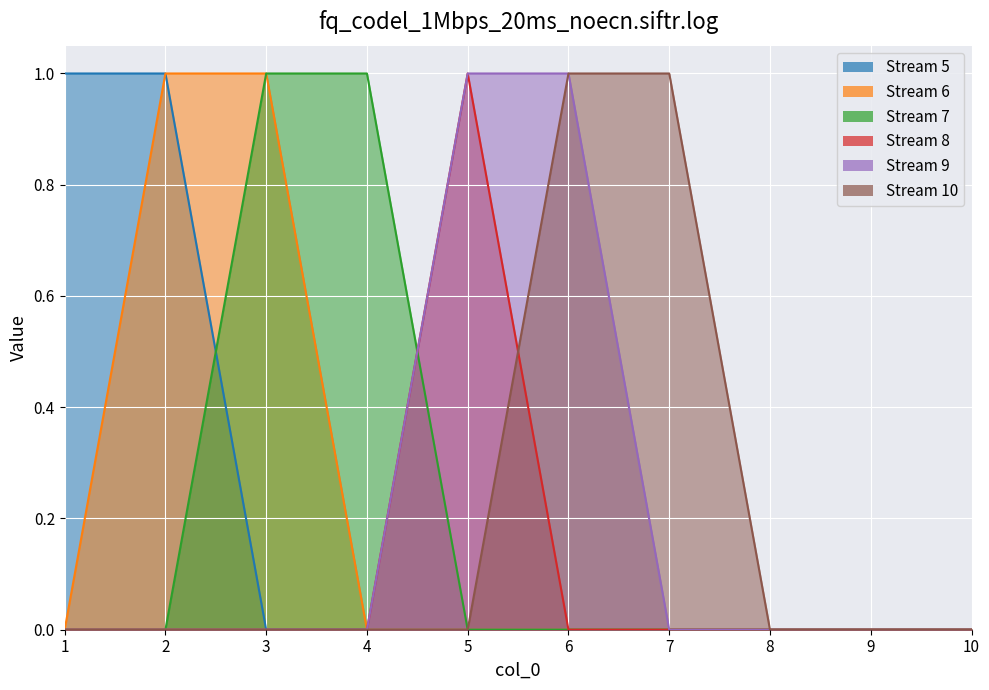

What is the difference between the second highest and minimum values in the 10 series?

1